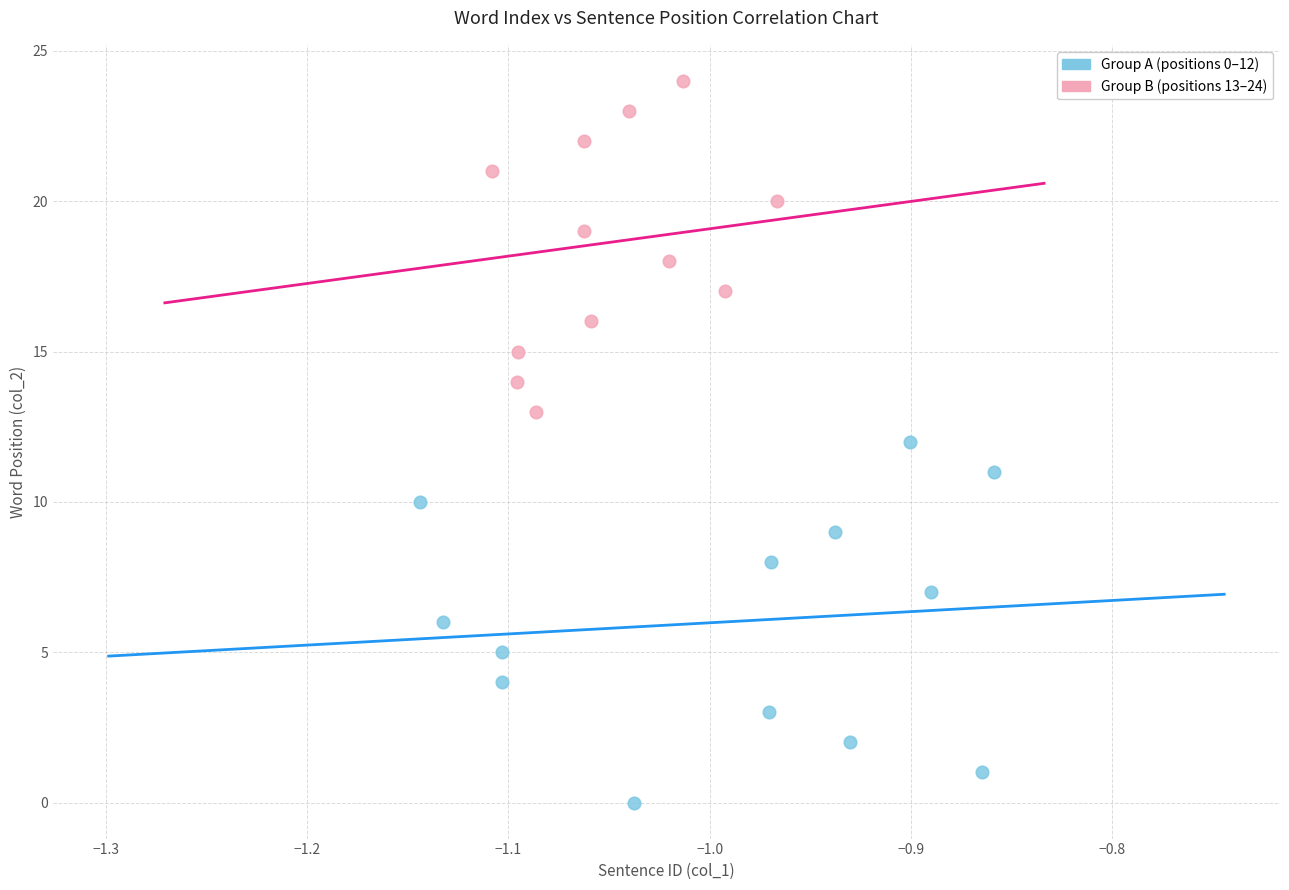

Which series has the largest Y range (max minus min)?

Group A (positions 0–12)